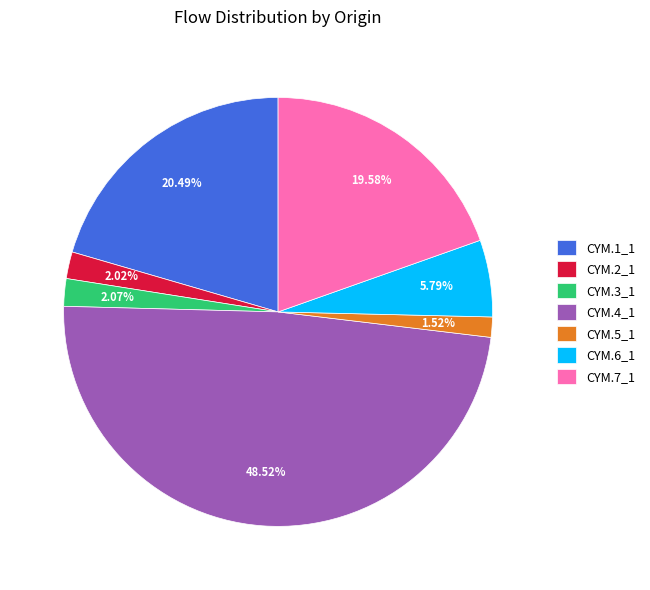

What is the total percentage of CYM.3_1 and CYM.2_1?

4.1%